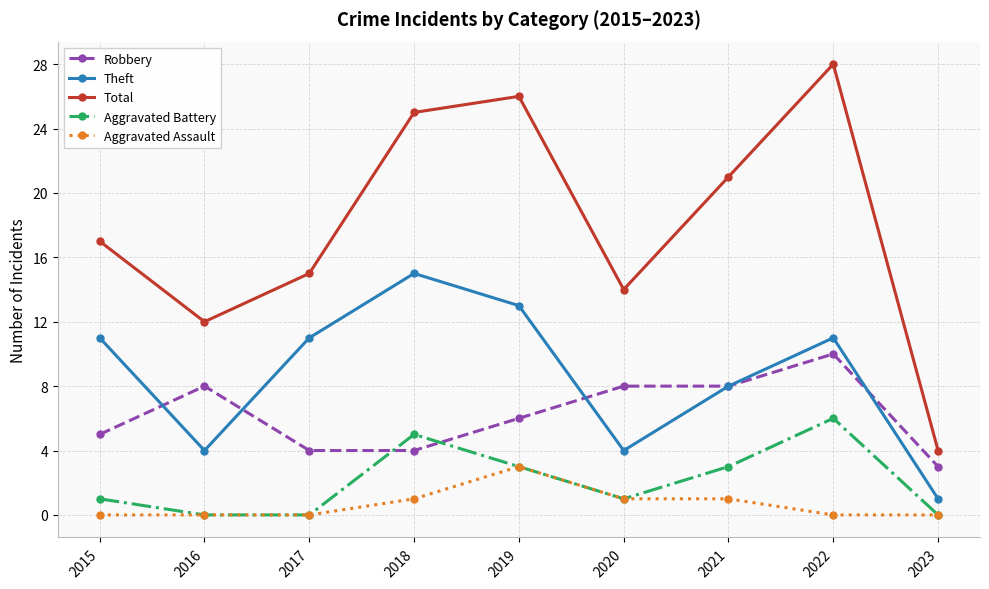

At which category is the sum across all series the highest?

2022